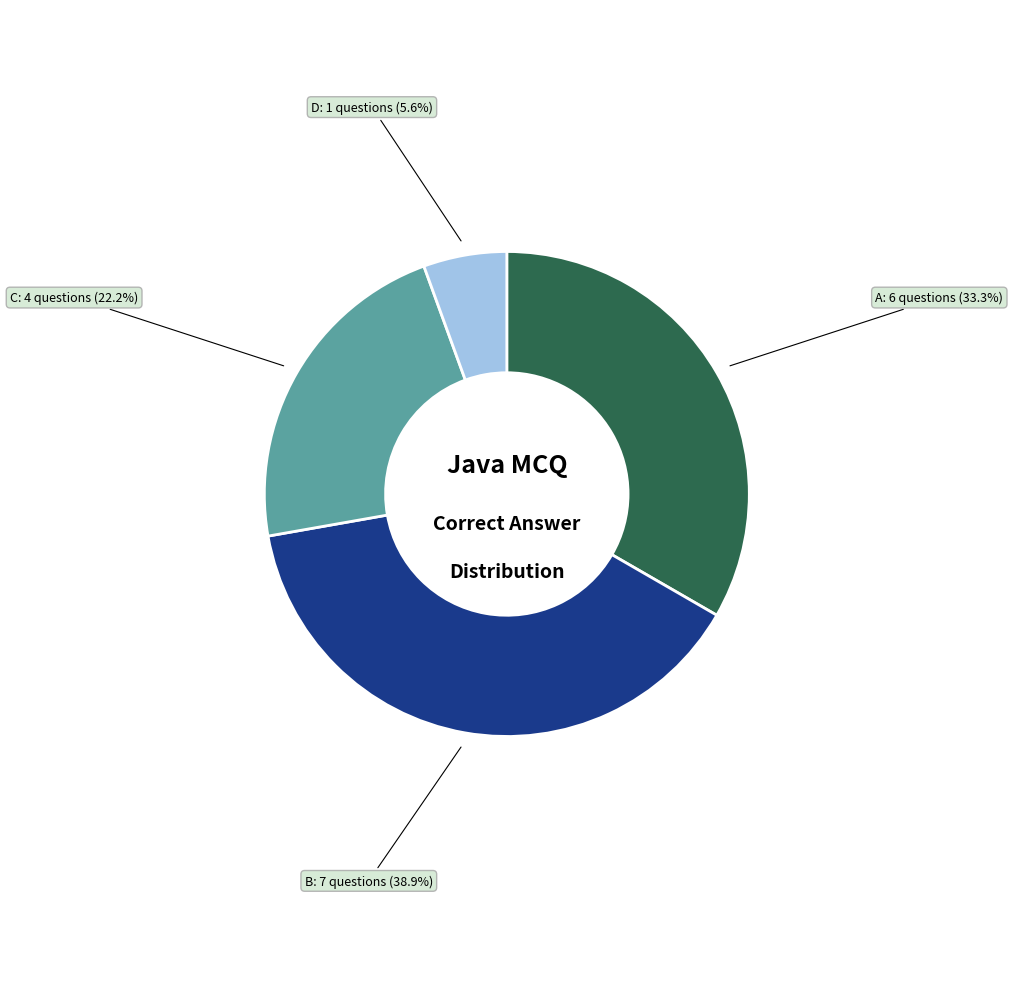

To the nearest percent, what is the average slice percentage?

25%